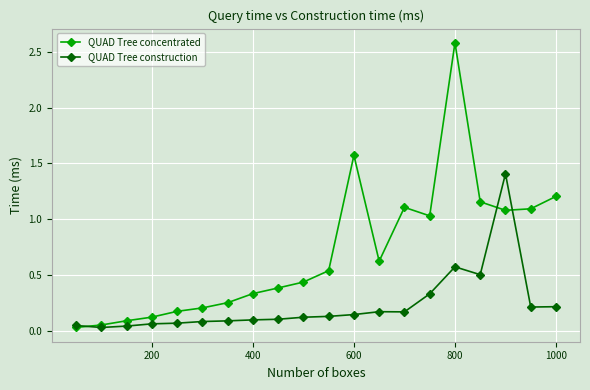

What is the maximum value shown in the chart?

2.6